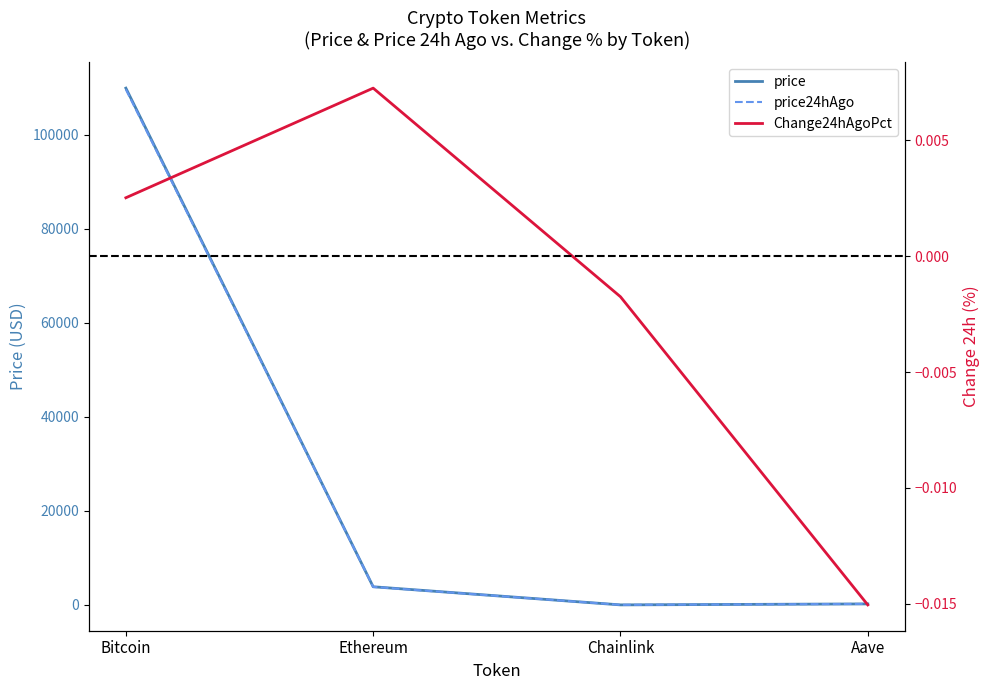

At which category is the sum across all series the highest?

Bitcoin